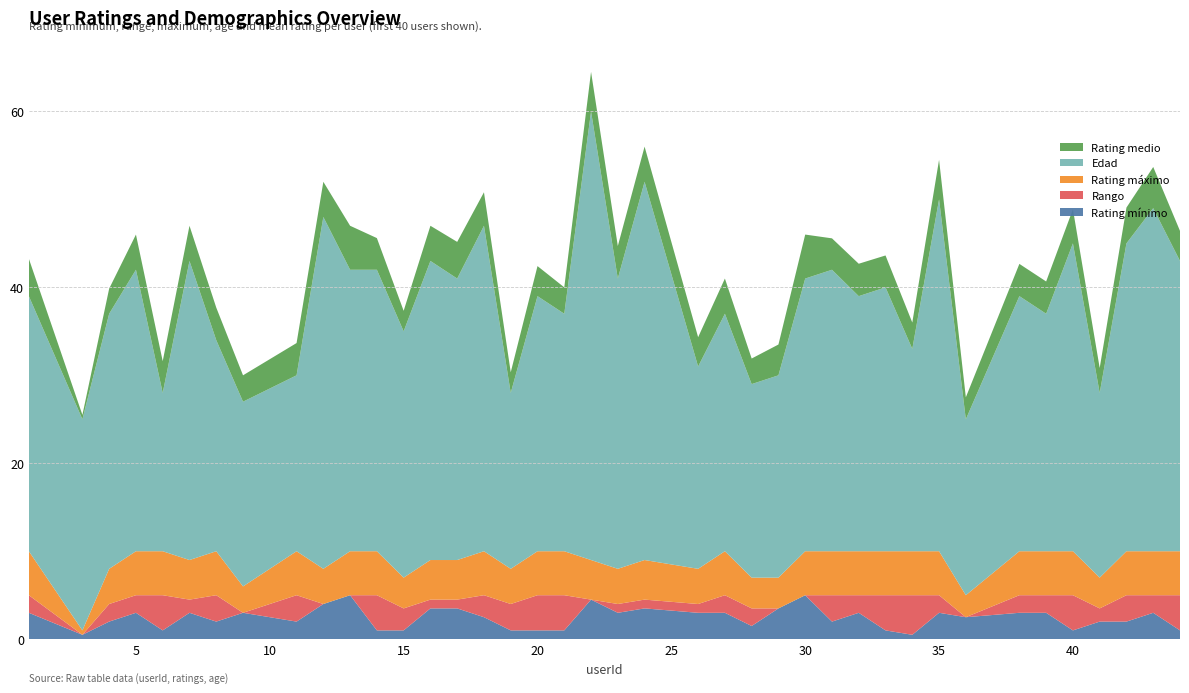

Reading left to right, list all the values displayed in this chart.

Rating mínimo: 3.0	0.5	2.0	3.0	1.0	3.0	2.0	3.0	2.0	4.0	5.0	1.0	1.0	3.5	3.5	2.5	1.0	1.0	1.0	4.5	3.0	3.5	3.0	3.0	1.5	3.5	5.0	2.0	3.0	1.0	0.5	3.0	2.5	3.0	3.0	1.0	2.0	2.0	3.0	1.0
Rango: 2.0	0.0	2.0	2.0	4.0	1.5	3.0	0.0	3.0	0.0	0.0	4.0	2.5	1.0	1.0	2.5	3.0	4.0	4.0	0.0	1.0	1.0	1.0	2.0	2.0	0.0	0.0	3.0	2.0	4.0	4.5	2.0	0.0	2.0	2.0	4.0	1.5	3.0	2.0	4.0
Rating máximo: 5.0	0.5	4.0	5.0	5.0	4.5	5.0	3.0	5.0	4.0	5.0	5.0	3.5	4.5	4.5	5.0	4.0	5.0	5.0	4.5	4.0	4.5	4.0	5.0	3.5	3.5	5.0	5.0	5.0	5.0	5.0	5.0	2.5	5.0	5.0	5.0	3.5	5.0	5.0	5.0
Edad: 29.0	24.0	29.0	32.0	18.0	34.0	24.0	21.0	20.0	40.0	32.0	32.0	28.0	34.0	32.0	37.0	20.0	29.0	27.0	51.0	33.0	43.0	23.0	27.0	22.0	23.0	31.0	32.0	29.0	30.0	23.0	40.0	20.0	29.0	27.0	35.0	21.0	35.0	39.0	33.0
Rating medio: 4.2	0.5	2.9	4.0	3.6	4.0	3.7	3.0	3.7	4.0	5.0	3.6	2.3	4.0	4.2	3.8	2.3	3.4	3.0	4.5	3.7	4.0	3.3	4.0	2.9	3.5	5.0	3.6	3.7	3.6	3.0	4.5	2.5	3.7	3.7	3.9	2.8	4.1	4.7	3.4